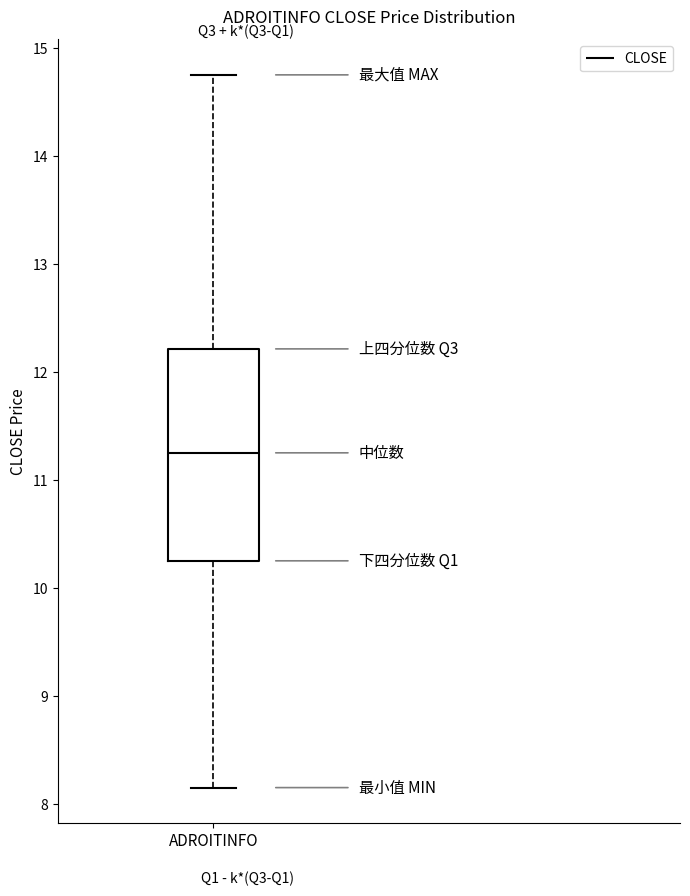

Transcribe this box plot: give where the median line is, the range the box spans, and where the two whiskers end, as read against the y-axis. The values are not printed on the chart, so give them approximately, as read against the axis.

median 11.3, box 10.3 to 12.2, whiskers 8.2 to 14.8